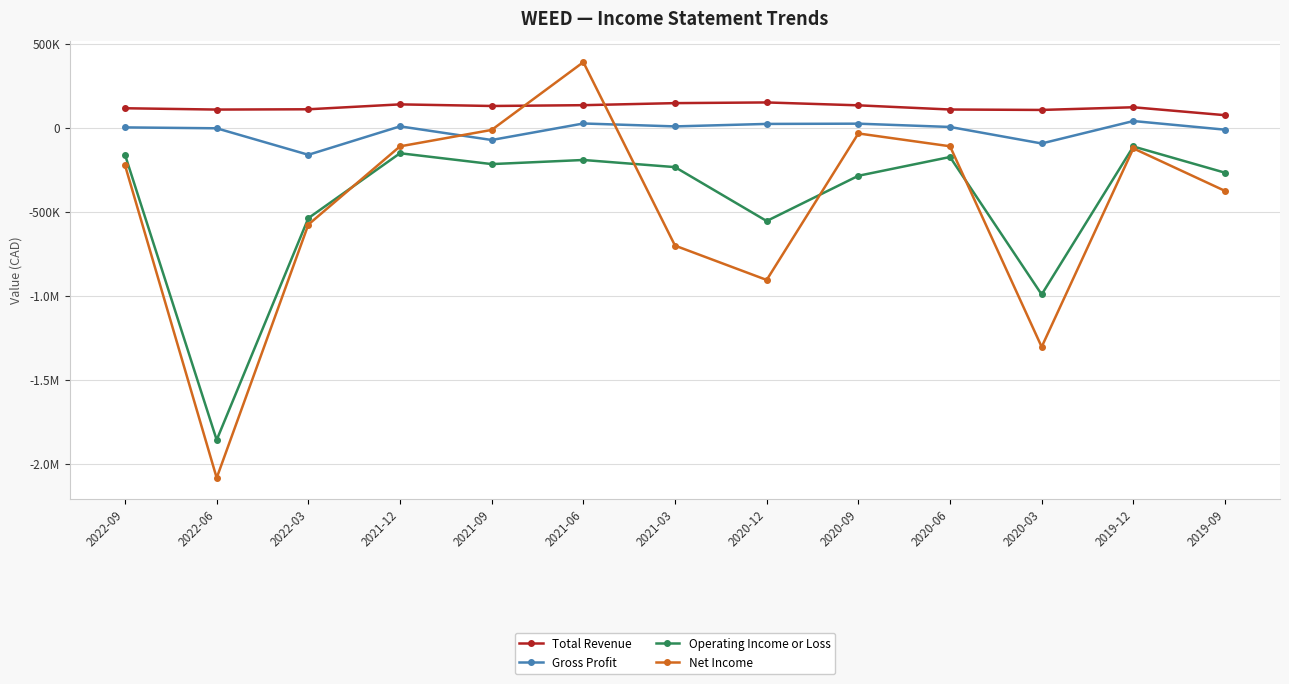

What are all the series names shown in the legend?

Total Revenue, Gross Profit, Operating Income or Loss, Net Income